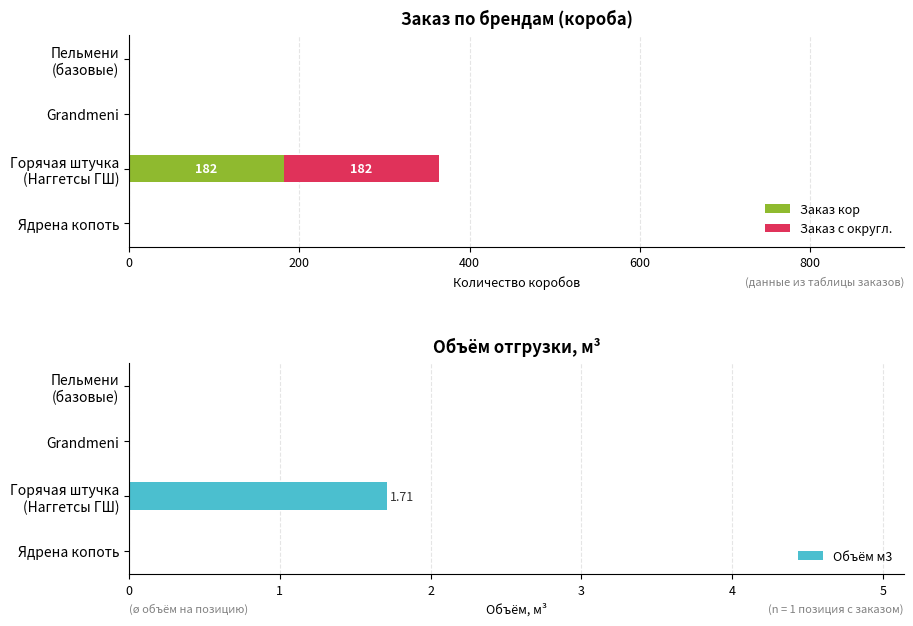

What is the highest value of the Заказ кор series?

182